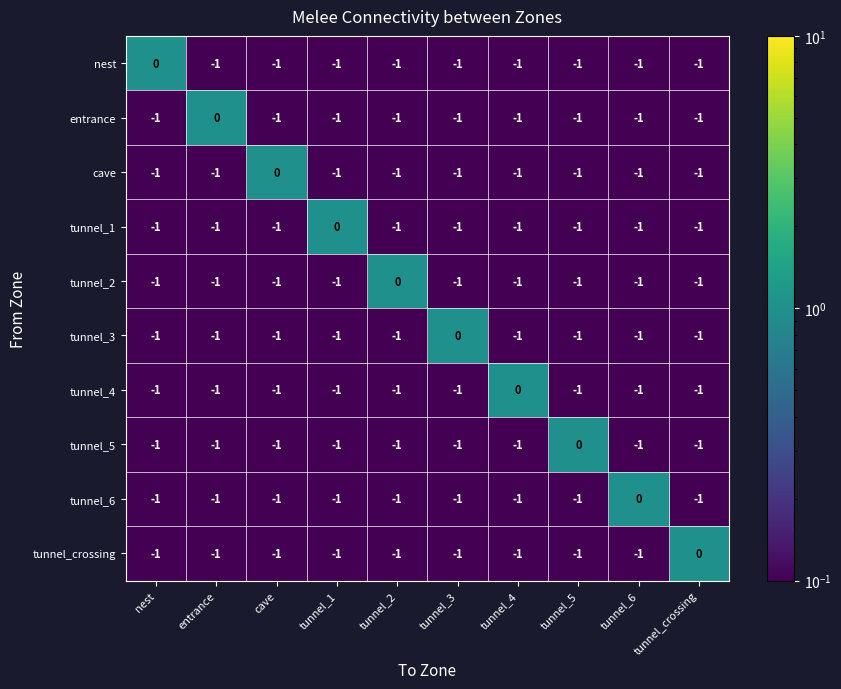

How many tunnel_2 values are between -1 and 0?

10